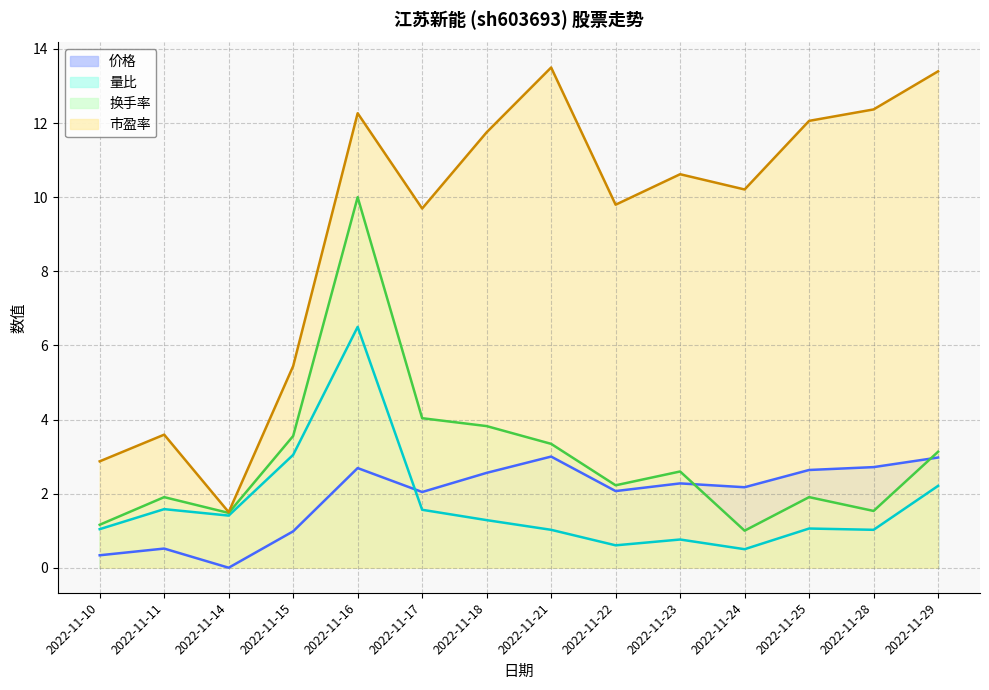

How many lines are shown in the chart?

4